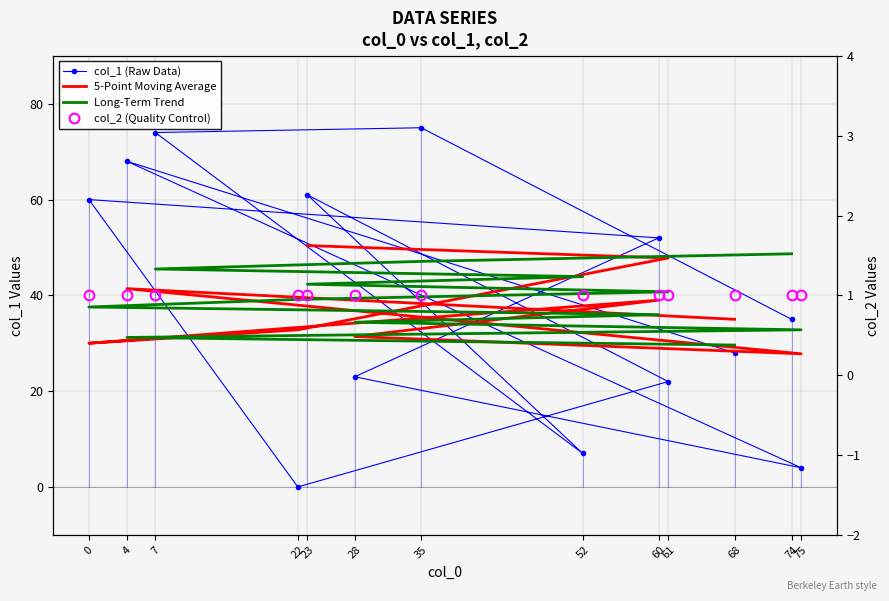

What is the difference between the values at 35 and 4?

7